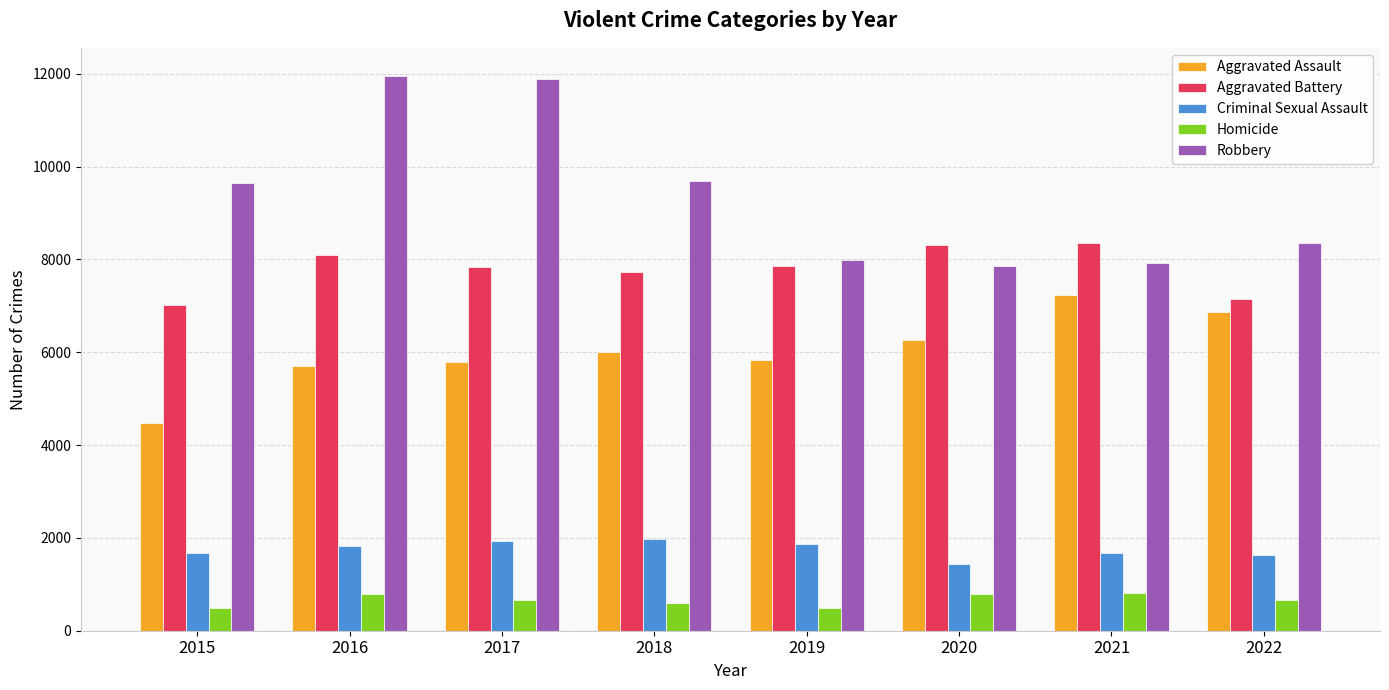

What is the lowest value of the Criminal Sexual Assault series?

1448